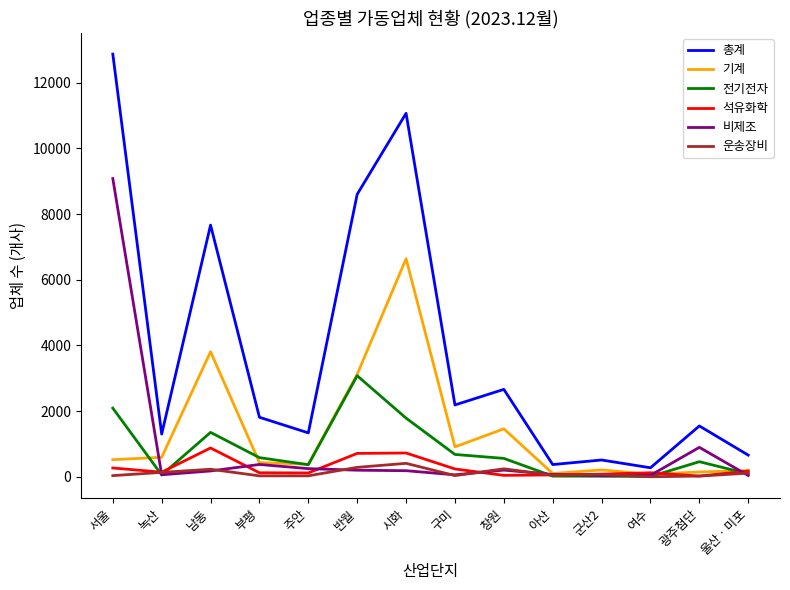

What is the sum of all 총계 values?

52858